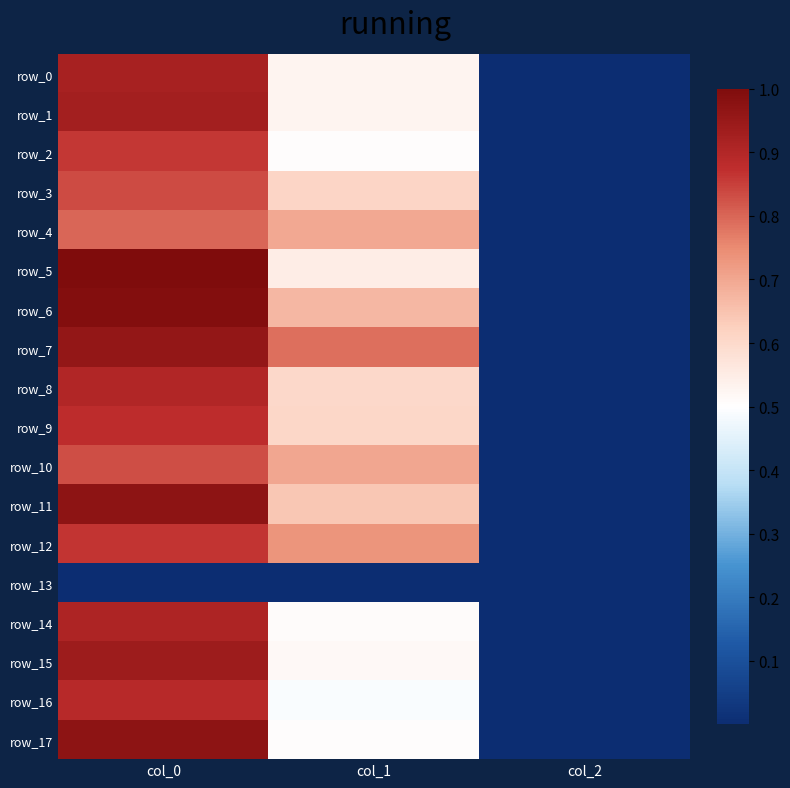

List the series in order of their peak value, lowest first.

row_13, row_4, row_10, row_3, row_2, row_12, row_9, row_16, row_8, row_14, row_0, row_1, row_15, row_7, row_11, row_17, row_6, row_5